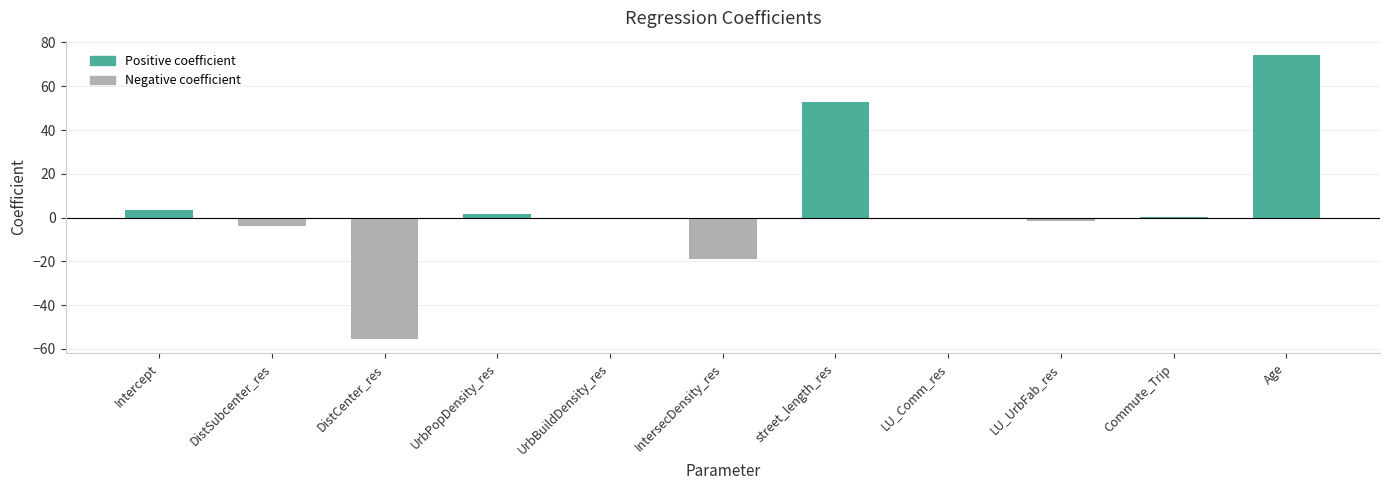

The chart shows a value of -31.6 at IntersecDensity_res. True or false?

False